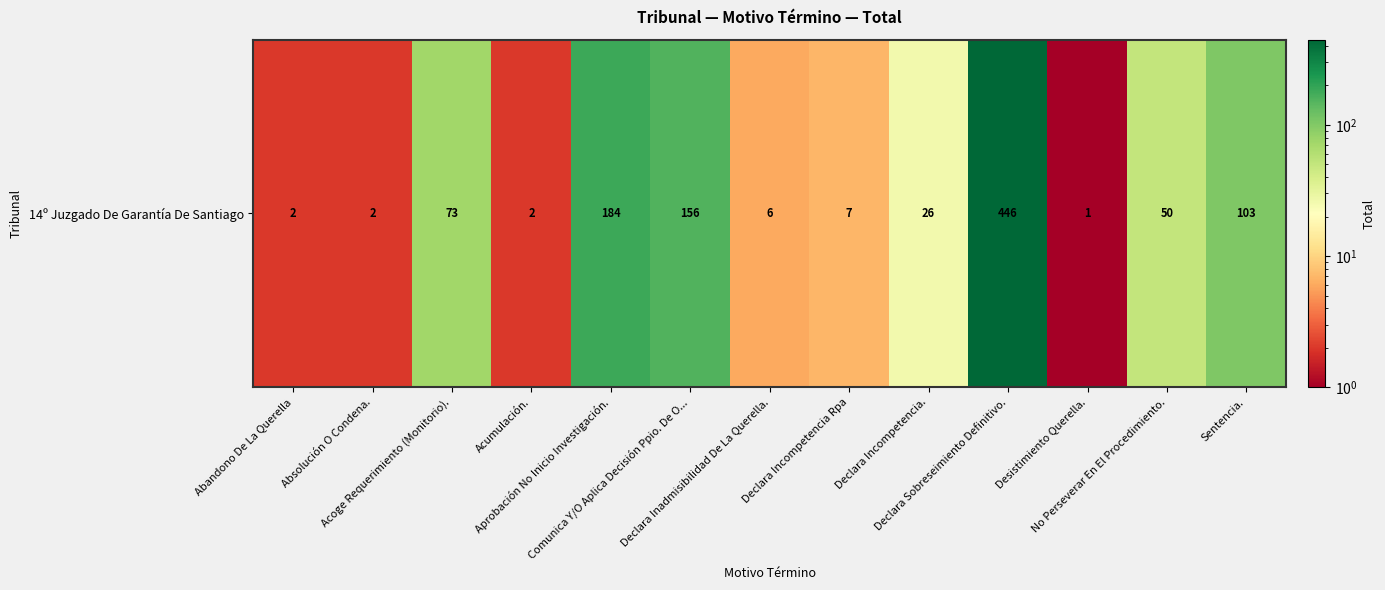

Which has a higher value, No Perseverar En El Procedimiento. or Sentencia.?

Sentencia.